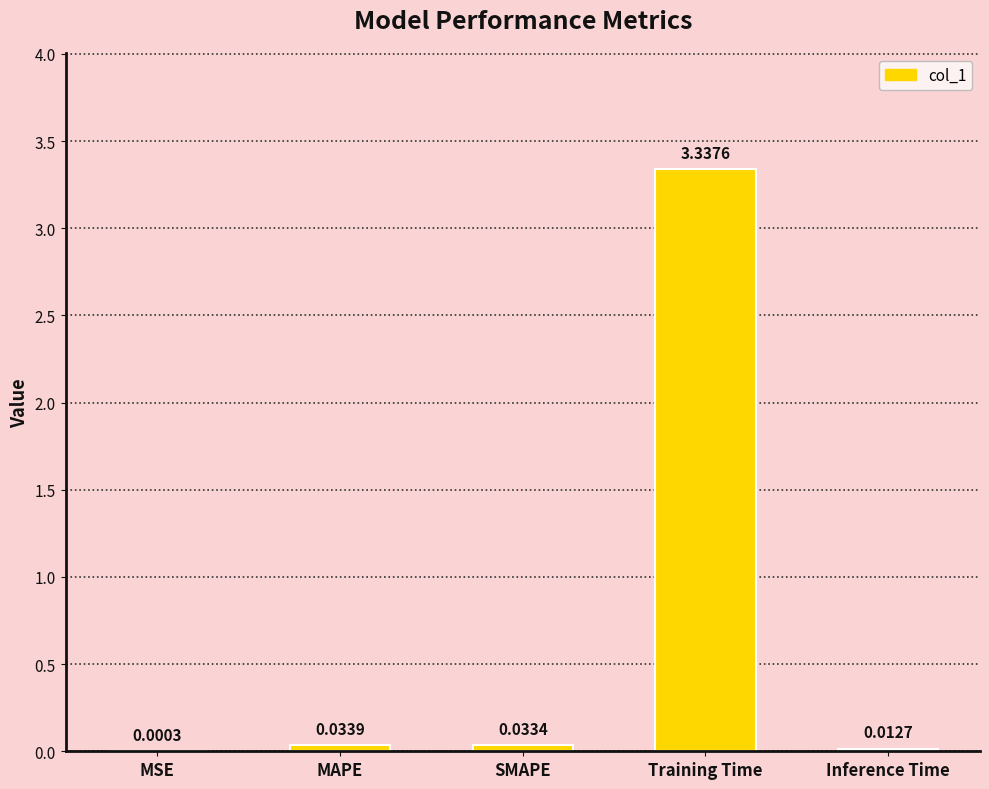

At which label is the value closest to 1?

MAPE